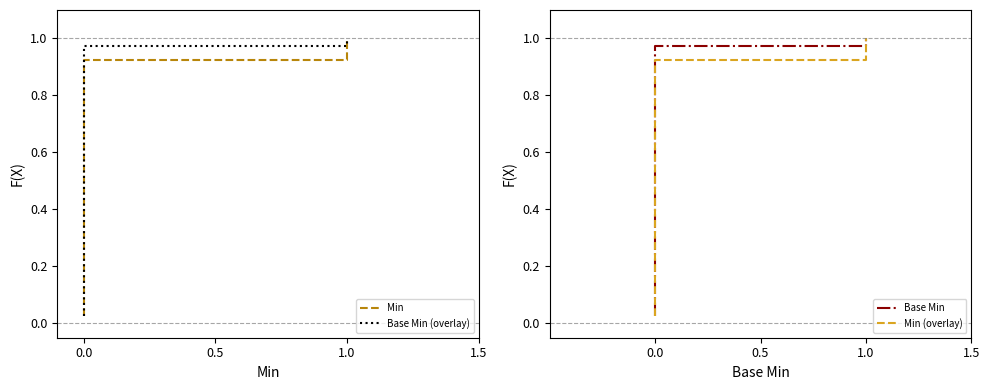

True or false: Base Min has more than 0 points higher than both neighbors.

False